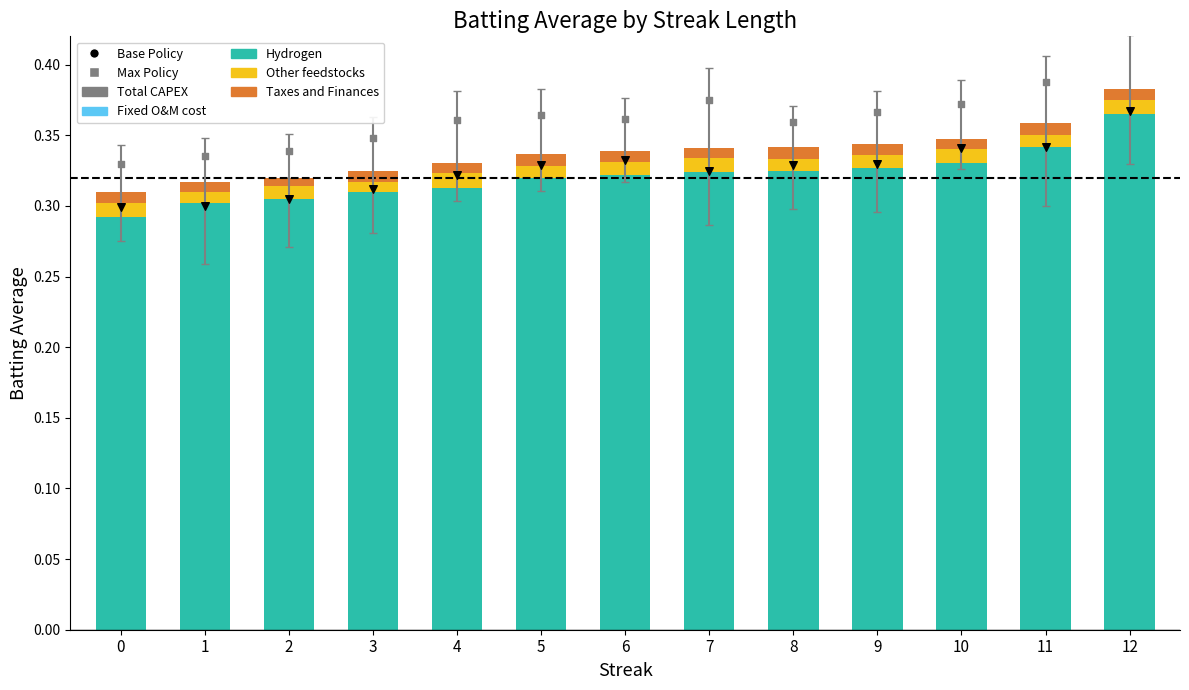

What is the total value across all series at 3?

1.0